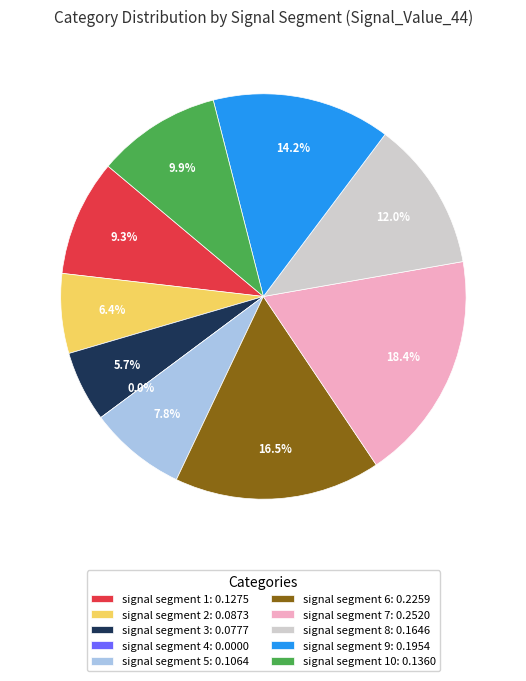

Count the number of slices in the pie.

10